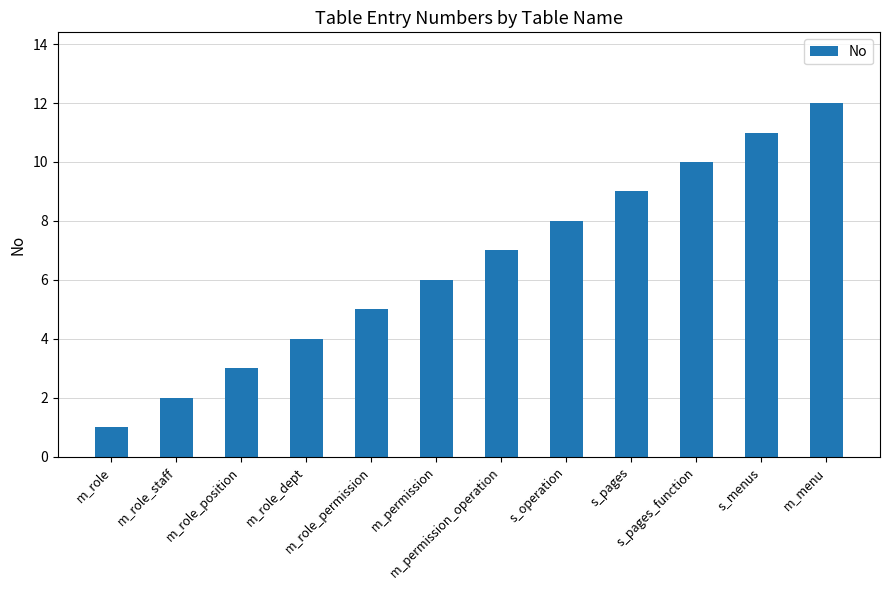

Are the bars horizontal?

No